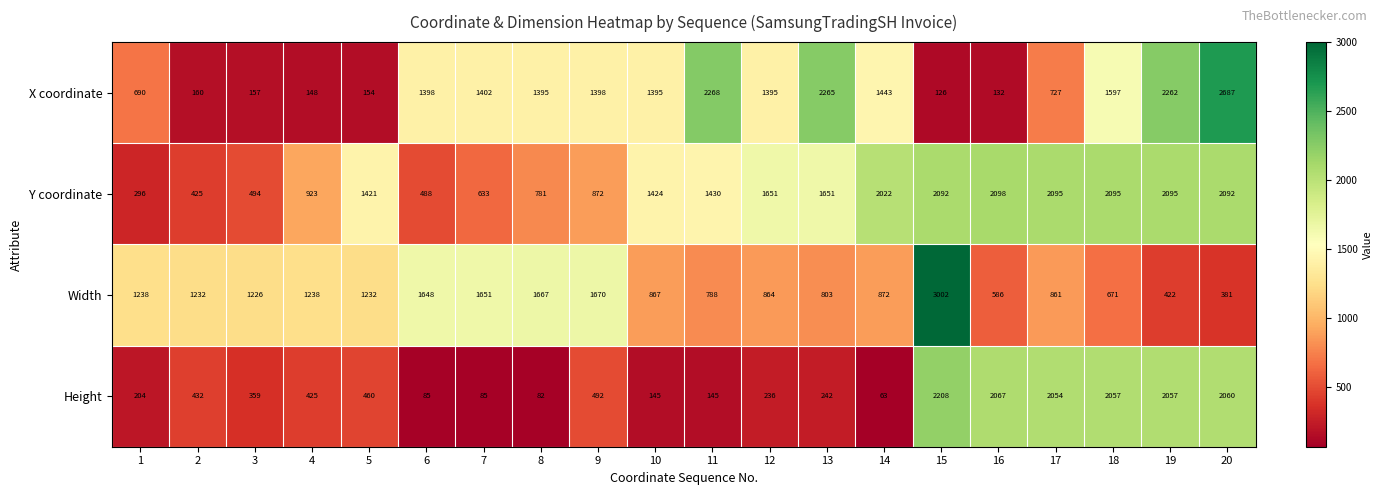

How many series are shown in this chart?

4